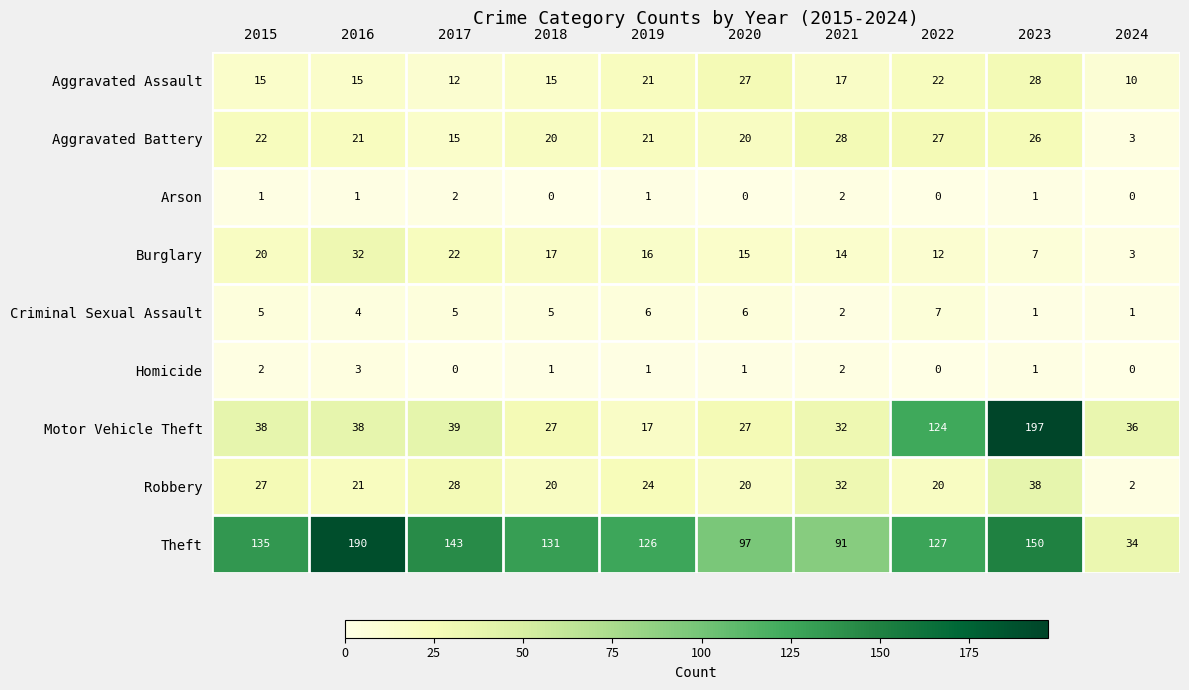

What is the difference between the Robbery values at 2015 and 2022?

7